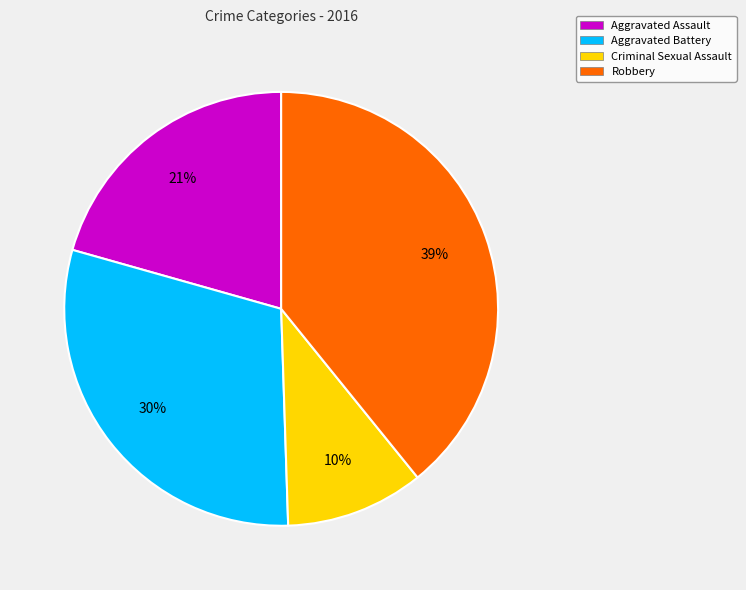

Count the number of slices in the pie.

4